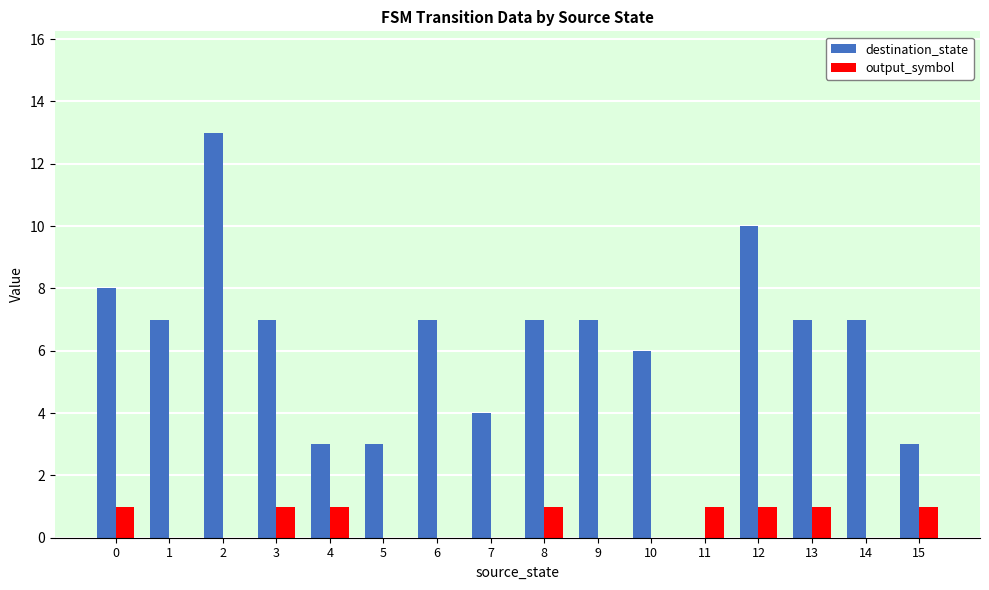

What are all the series names shown in the legend?

destination_state, output_symbol